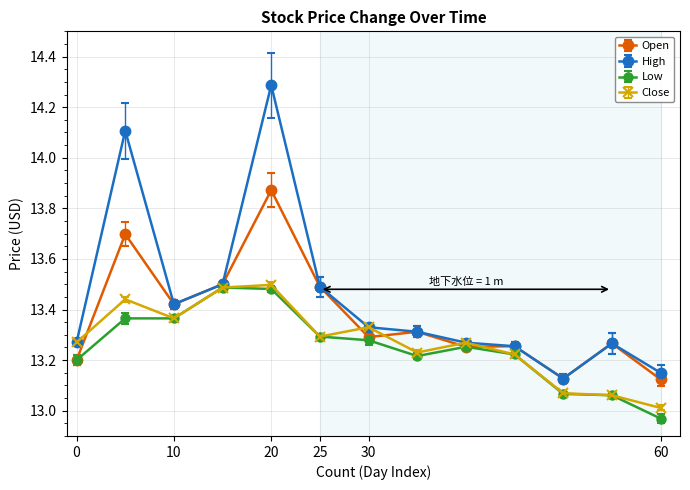

What is the value of the High point at the 5th from the left?

14.3